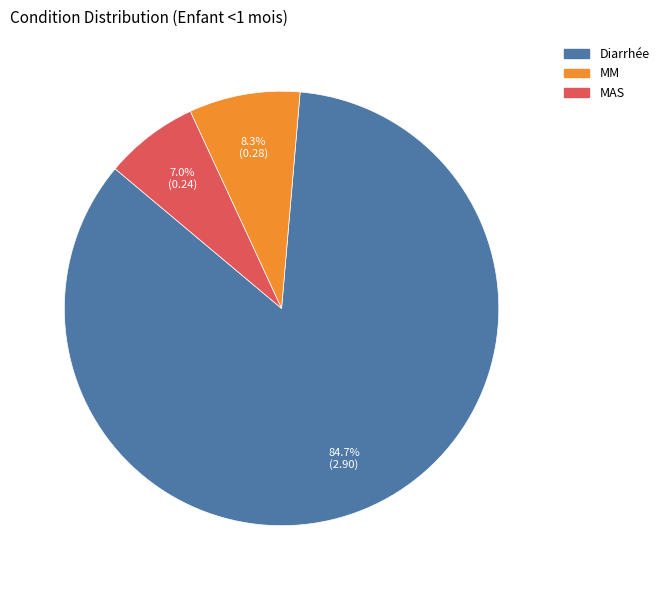

How many segments does this pie chart have?

3